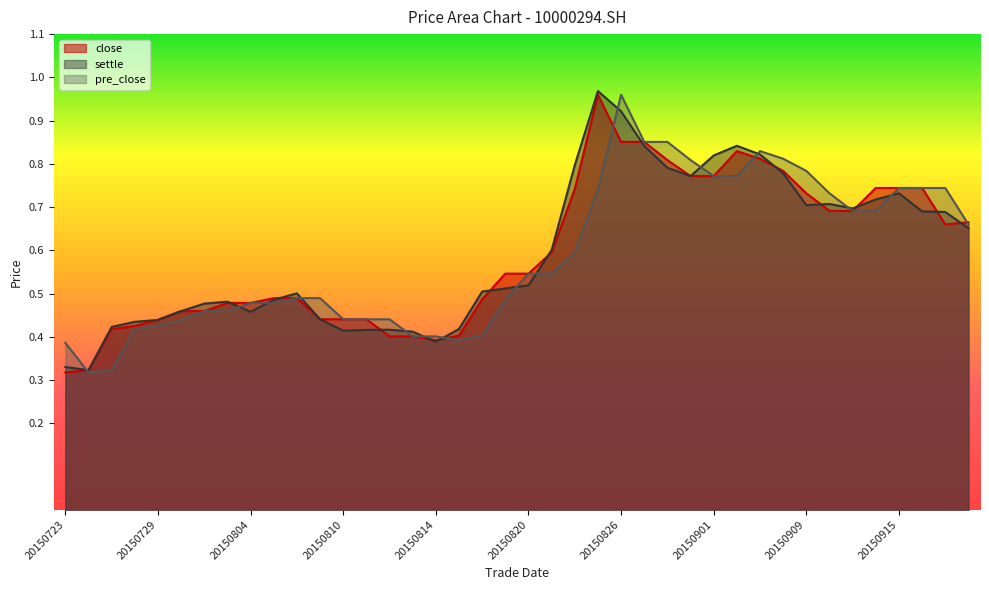

Which series has the largest total across all categories?

settle